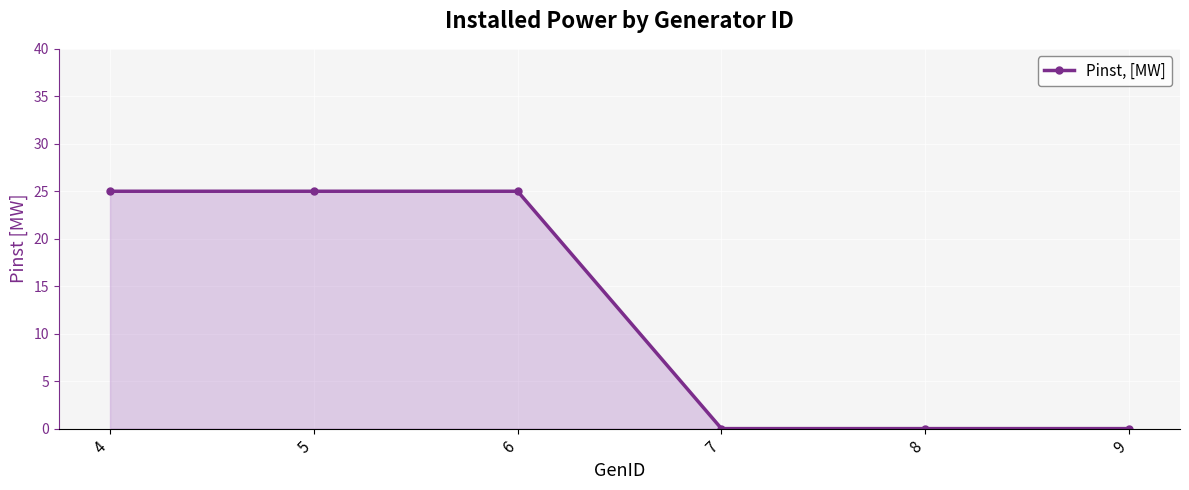

Reading left to right, transcribe all the data shown in this chart.

25	25	25	0	0	0